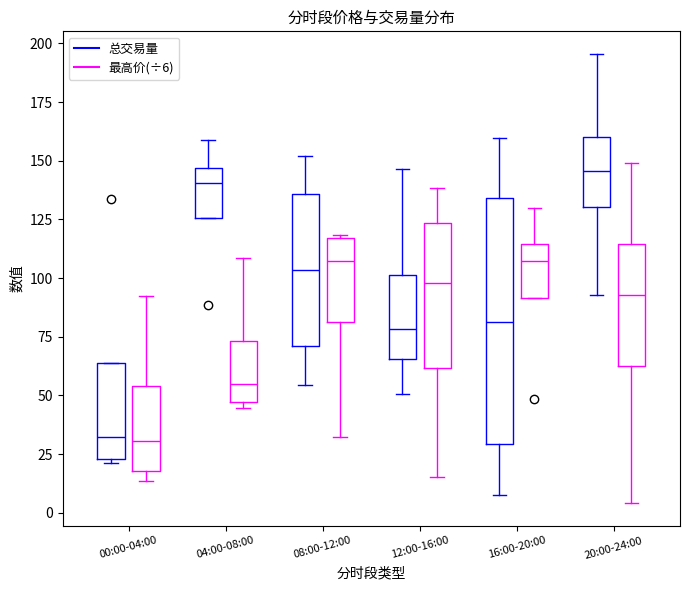

Comparing the boxes themselves (not the whiskers), which one is the tallest?

16:00-20:00 (总交易量)